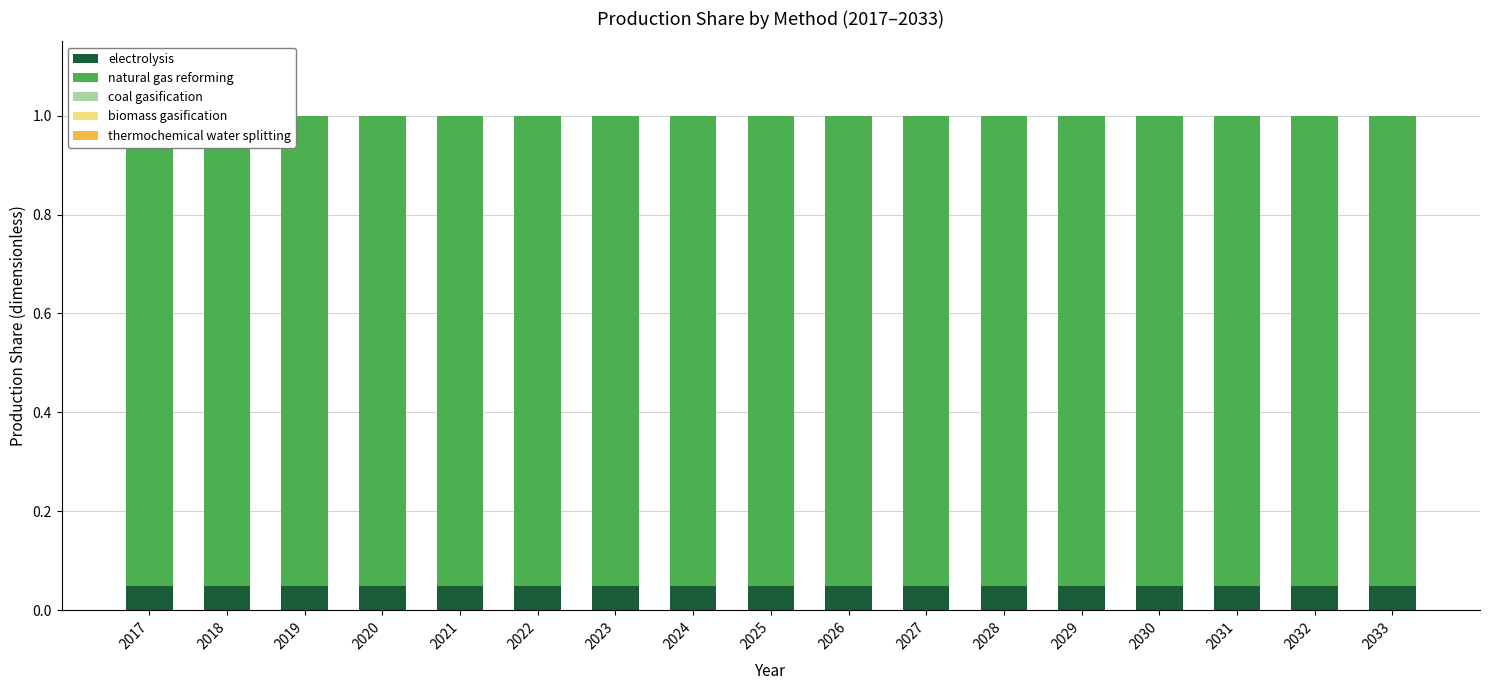

What is the total value across all series at 2021?

1.0